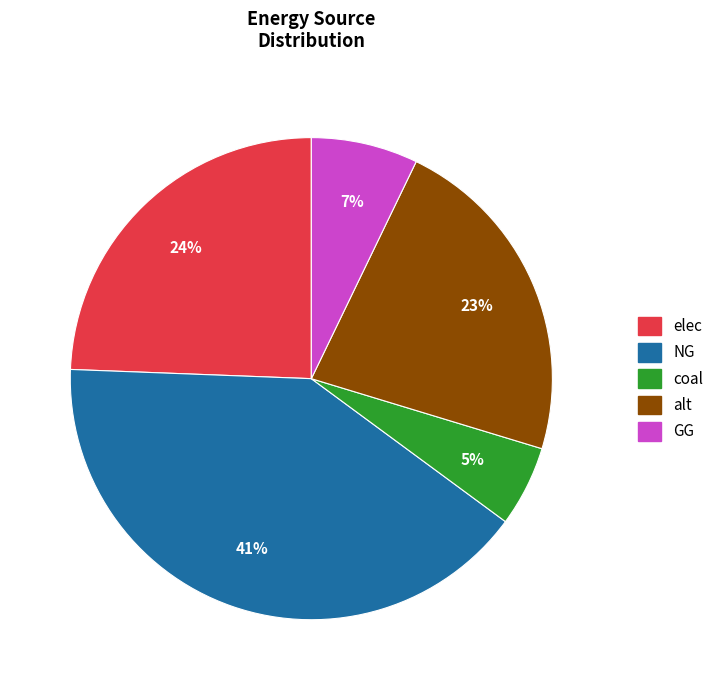

Does elec account for over 50% of the chart?

No